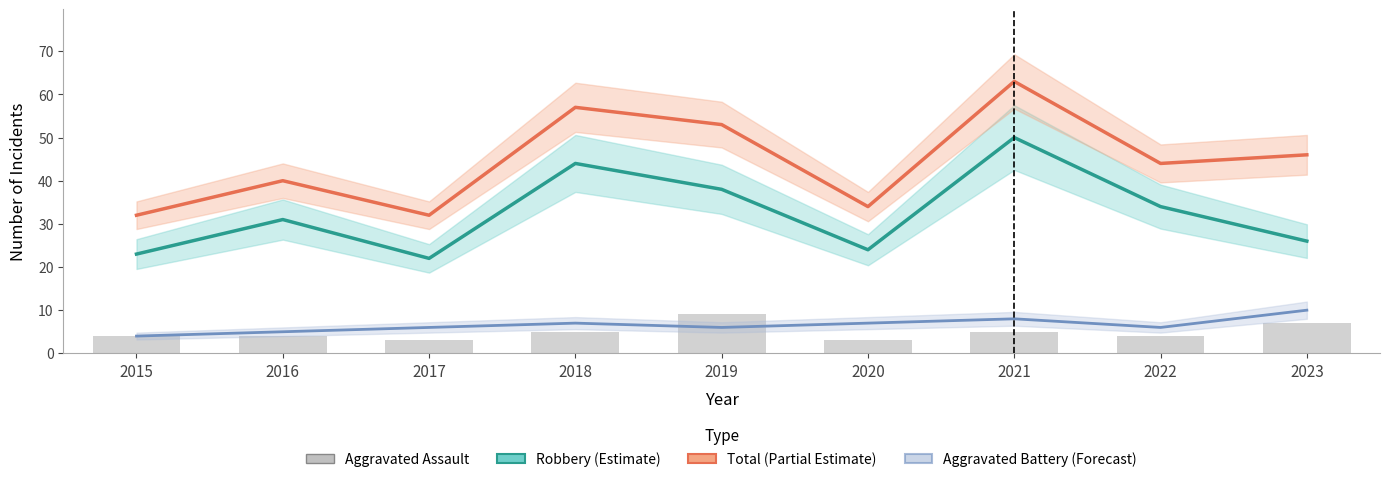

At how many categories does at least one series exceed 36?

6